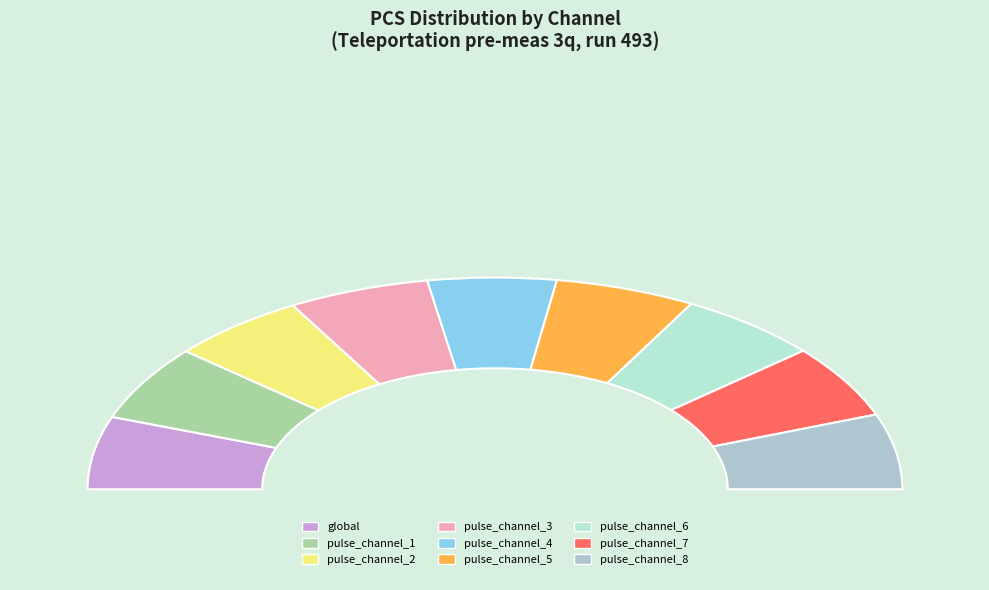

Approximately how many times larger is the value at pulse_channel_6 compared to pulse_channel_4?

1.1